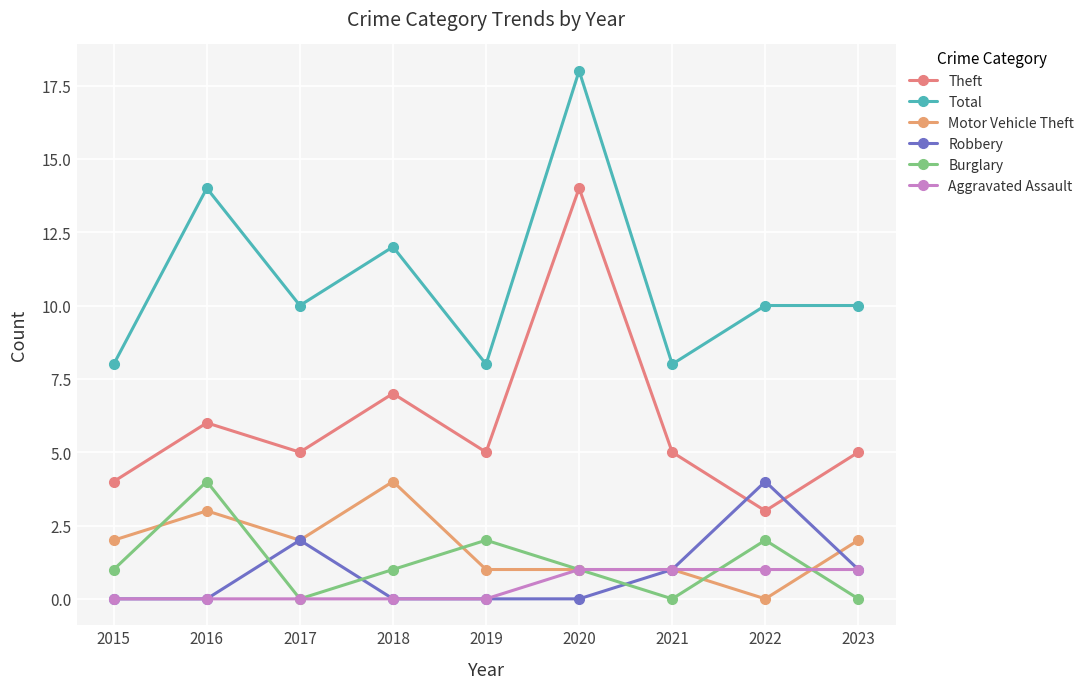

At which category does Burglary reach its first local peak?

2016